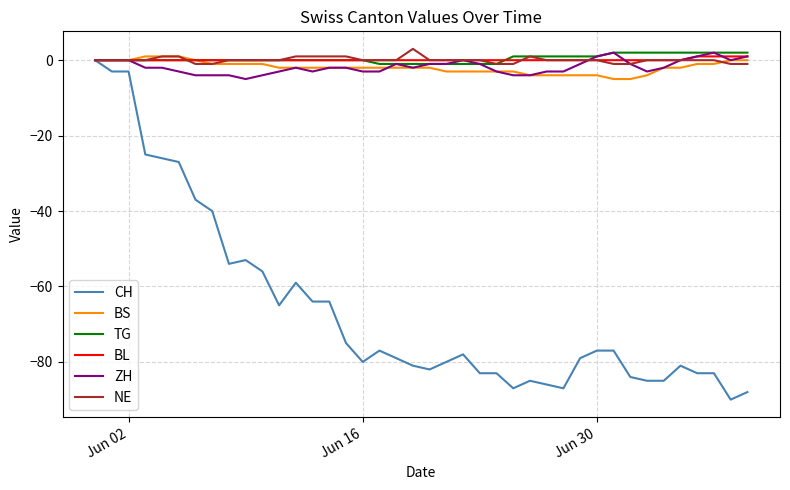

Count the number of data series in this chart.

6